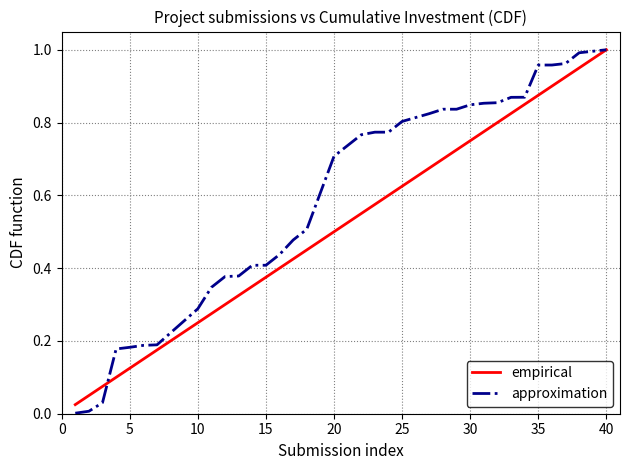

Rank the series by their average value, from highest to lowest.

approximation, empirical